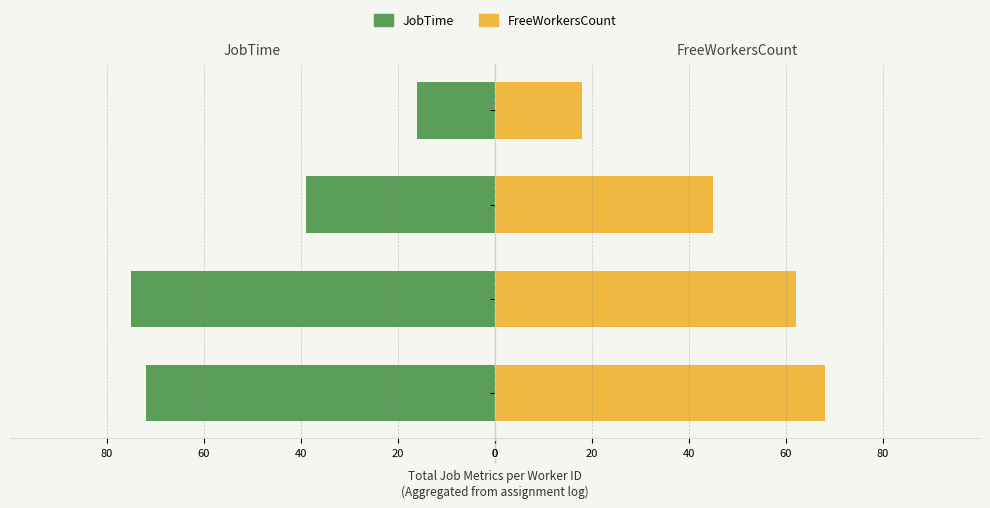

What is the sum of the JobTime values at B14 and os4?

-91